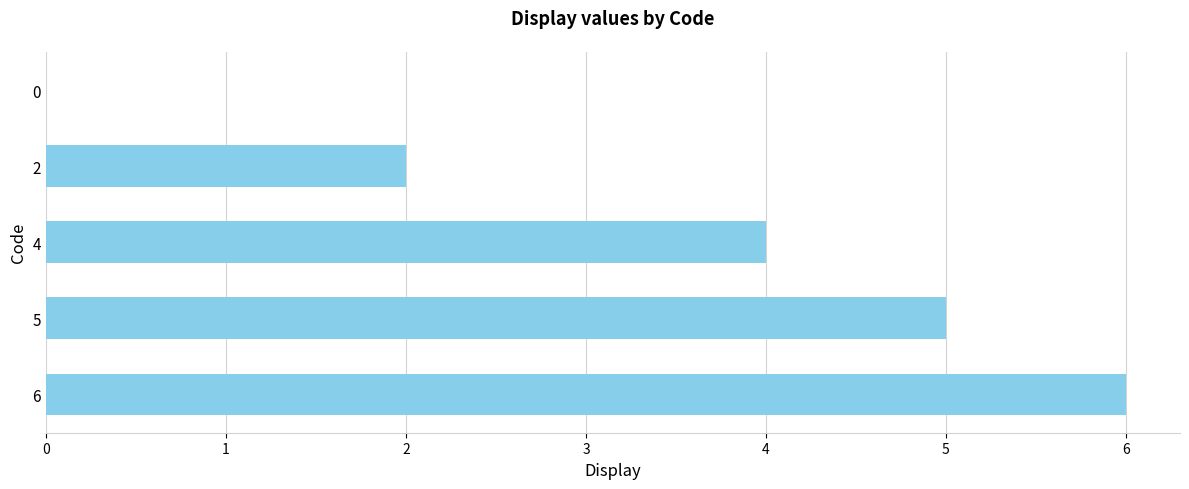

What value does the data have at 0?

0